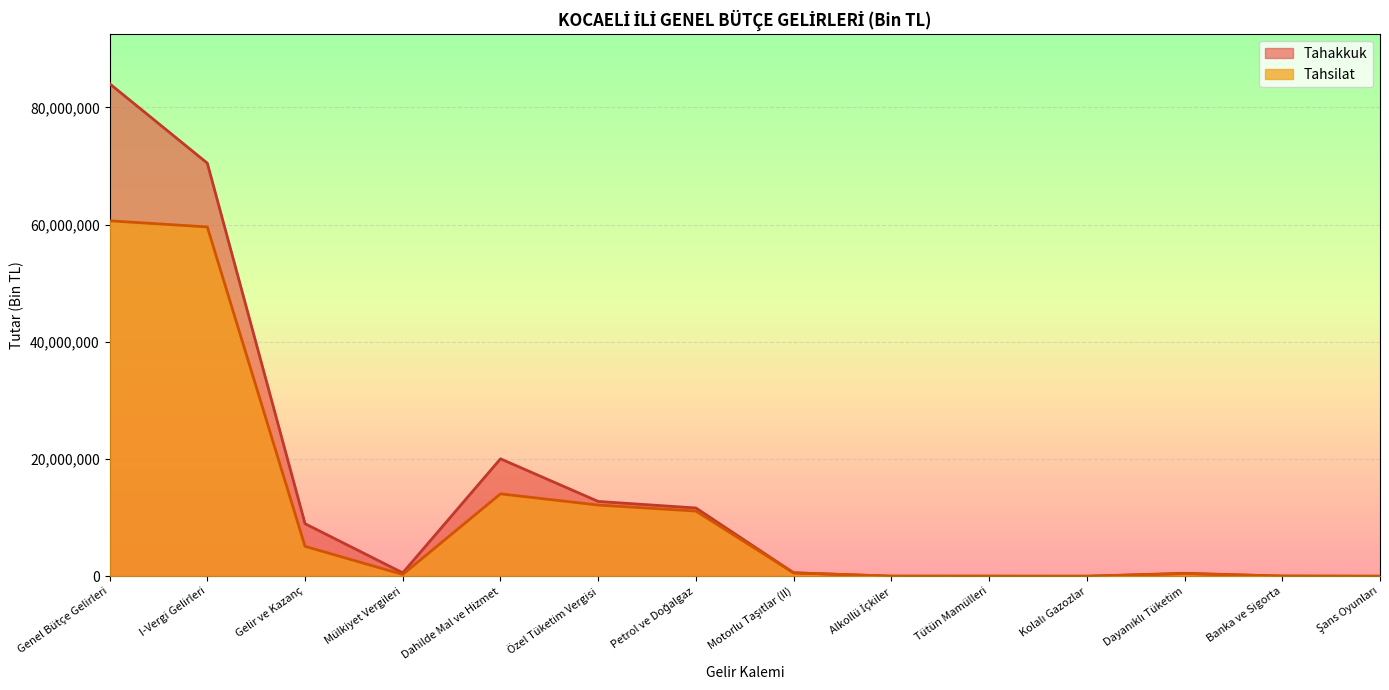

Rank the series at Kolalı Gazozlar from highest to lowest value.

Tahakkuk, Tahsilat